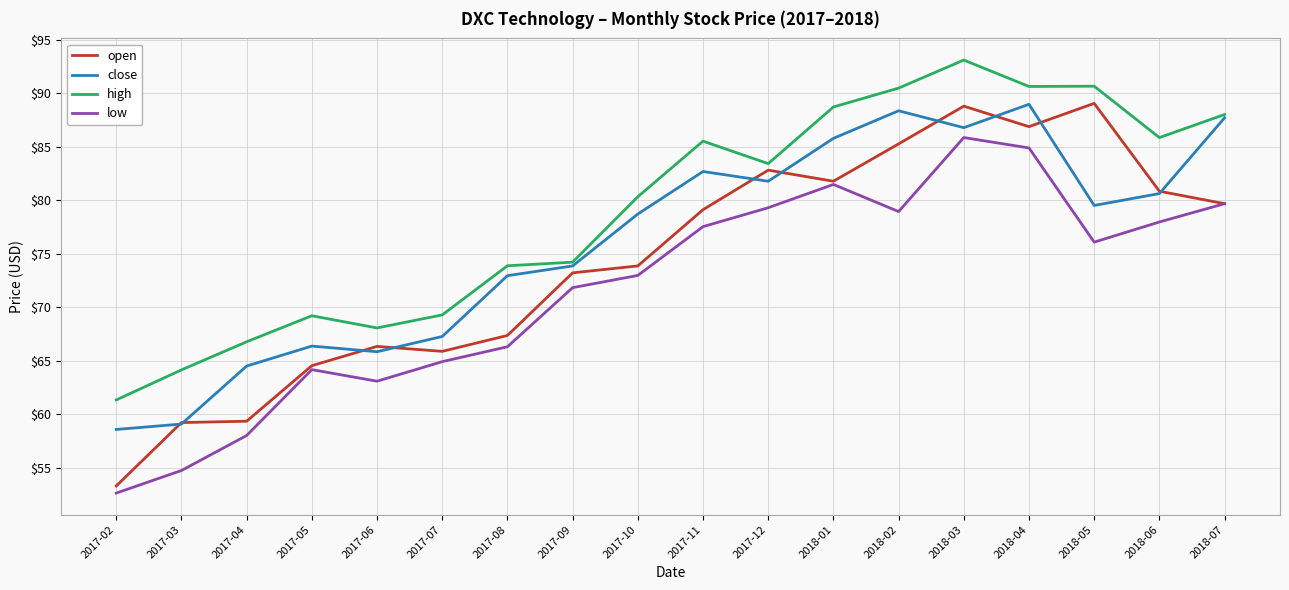

At which category is the sum across all series the highest?

2018-03